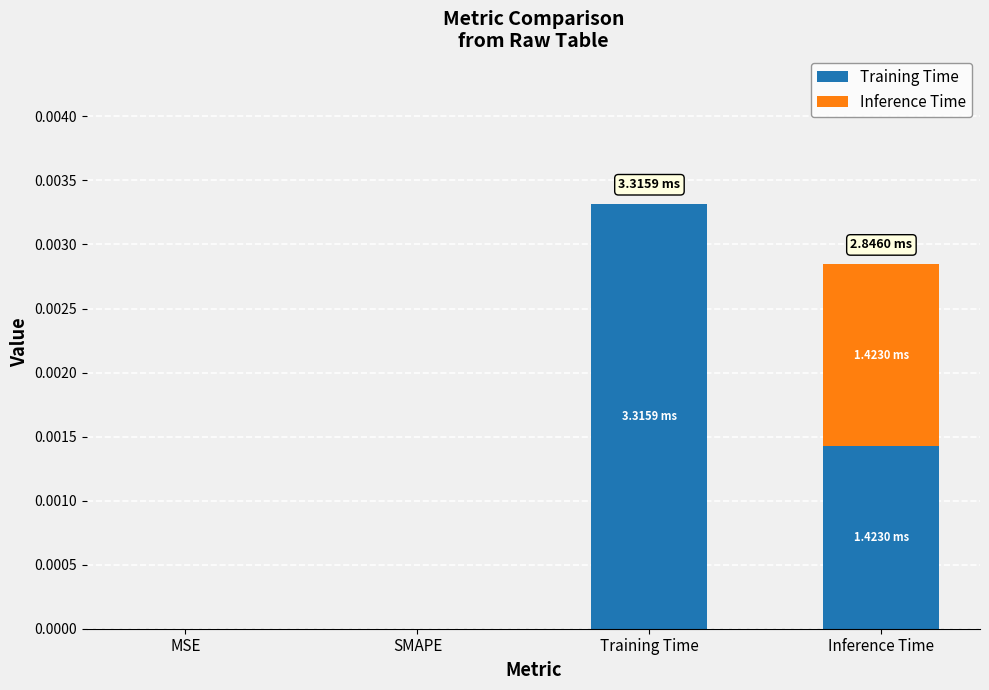

At which category is the sum across all series the highest?

Training Time